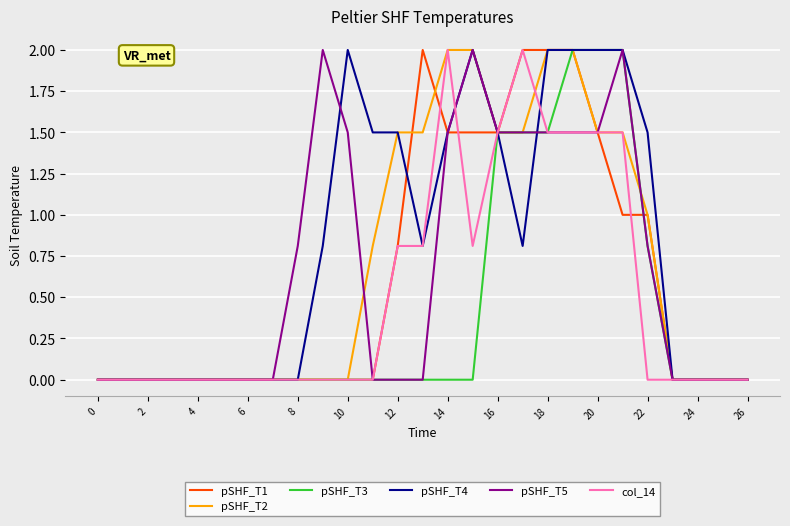

What are all the series names shown in the legend?

pSHF_T1, pSHF_T2, pSHF_T3, pSHF_T4, pSHF_T5, col_14